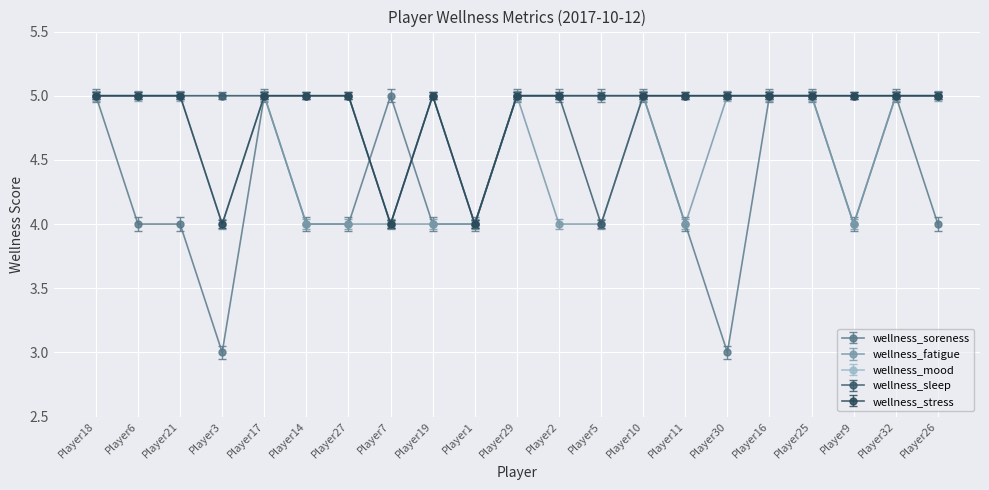

The value of wellness_sleep at Player25 is 5. True or false?

True